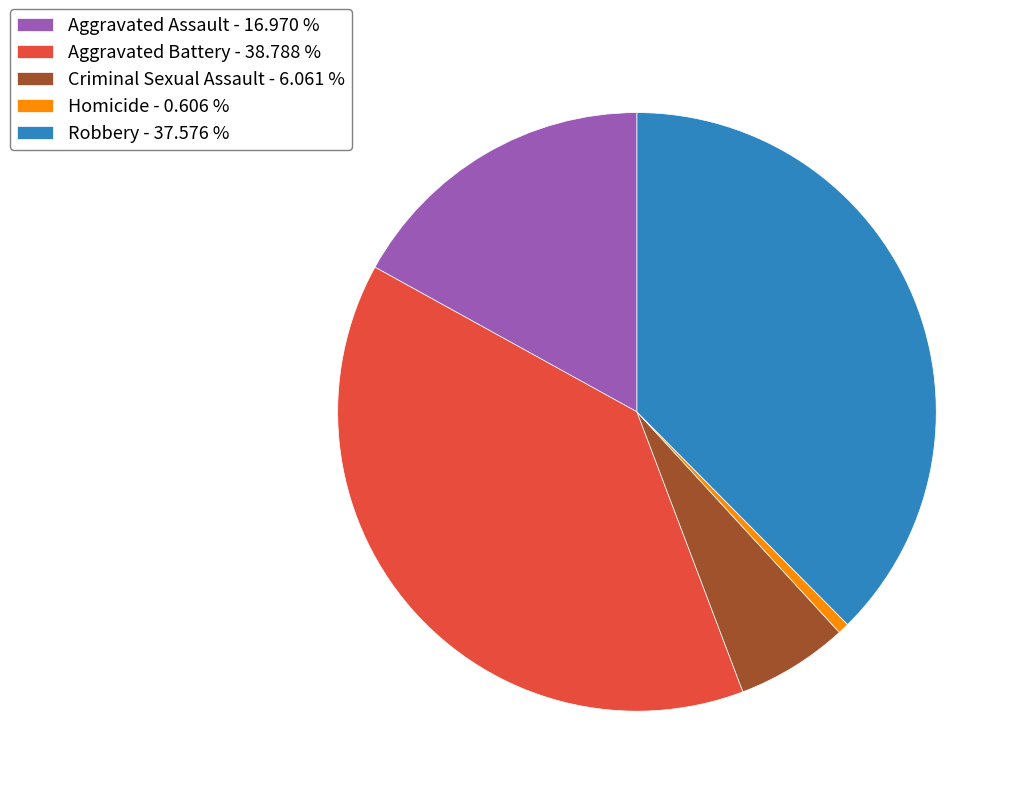

Between Aggravated Assault - 16.970 % and Robbery - 37.576 %, which is larger?

Robbery - 37.576 %